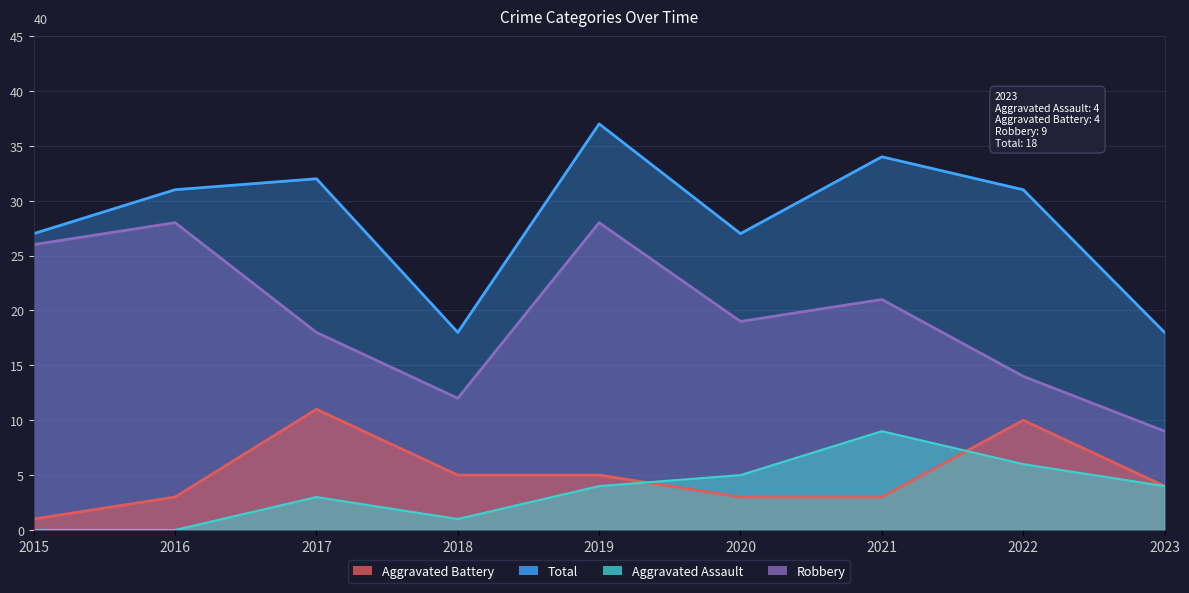

Where is Aggravated Battery nearest to the value 6?

2018